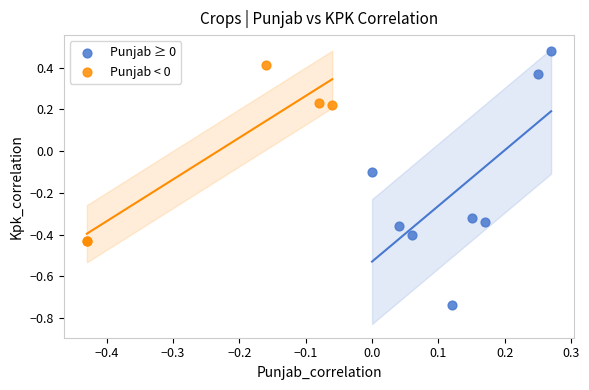

Which series has the largest Y range (max minus min)?

Punjab ≥ 0